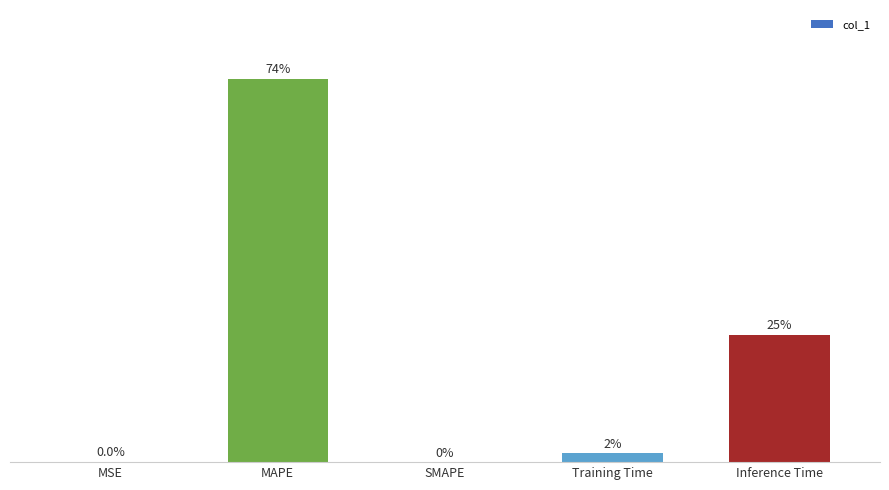

Are the bars horizontal?

No